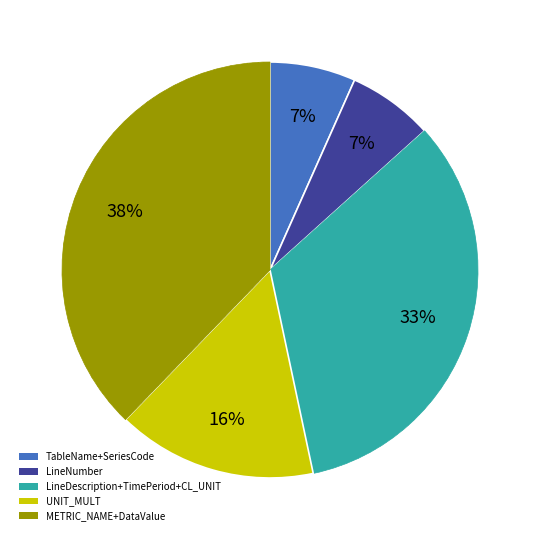

Is there any slice that represents more than half of the pie?

No